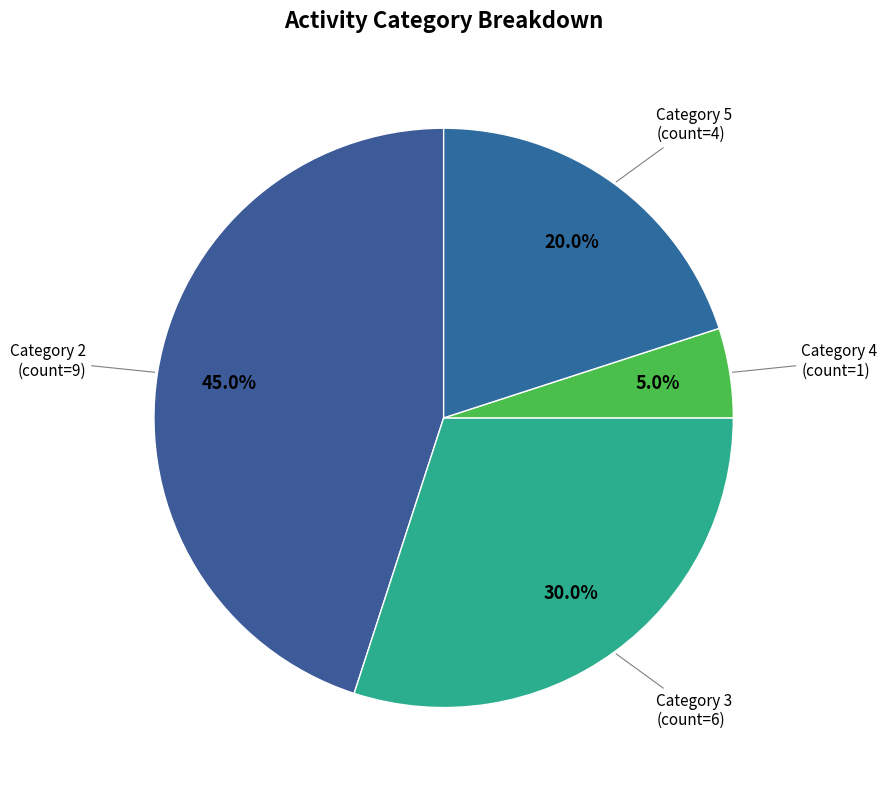

What percentage do Category 4 and Category 2 together represent?

50.0%